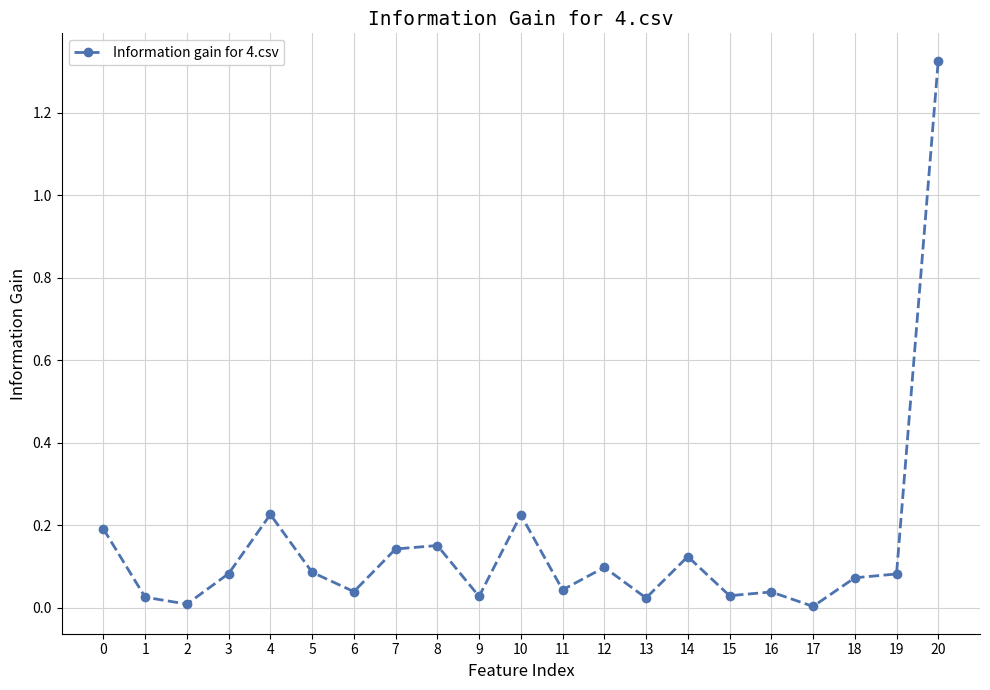

Which label corresponds to the largest value in the chart?

20